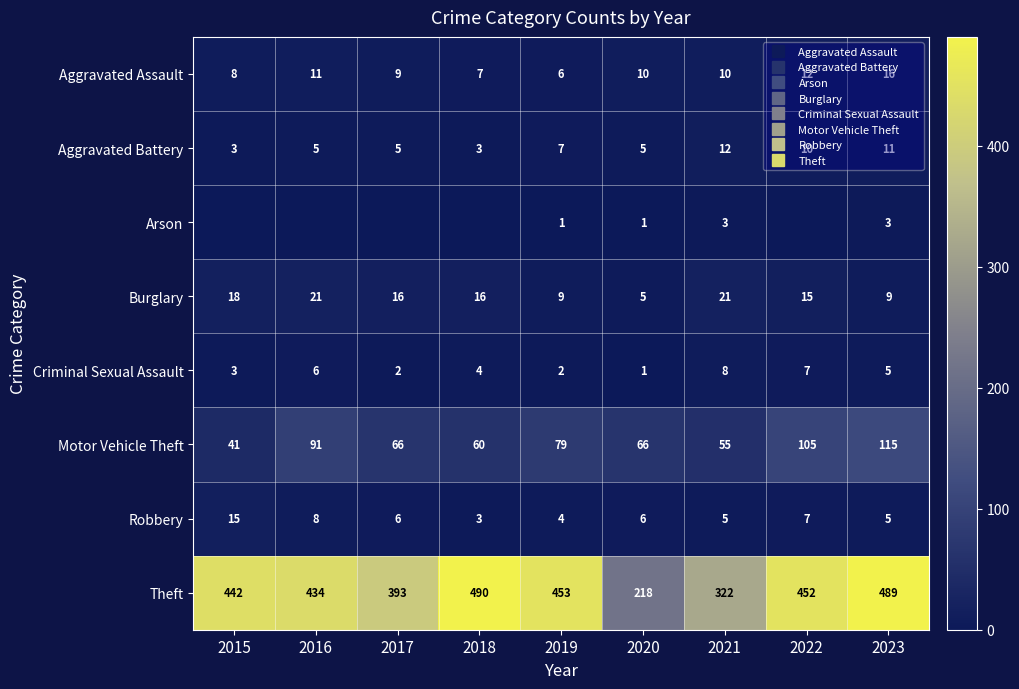

At which category does the chart reach its peak across all series?

2018